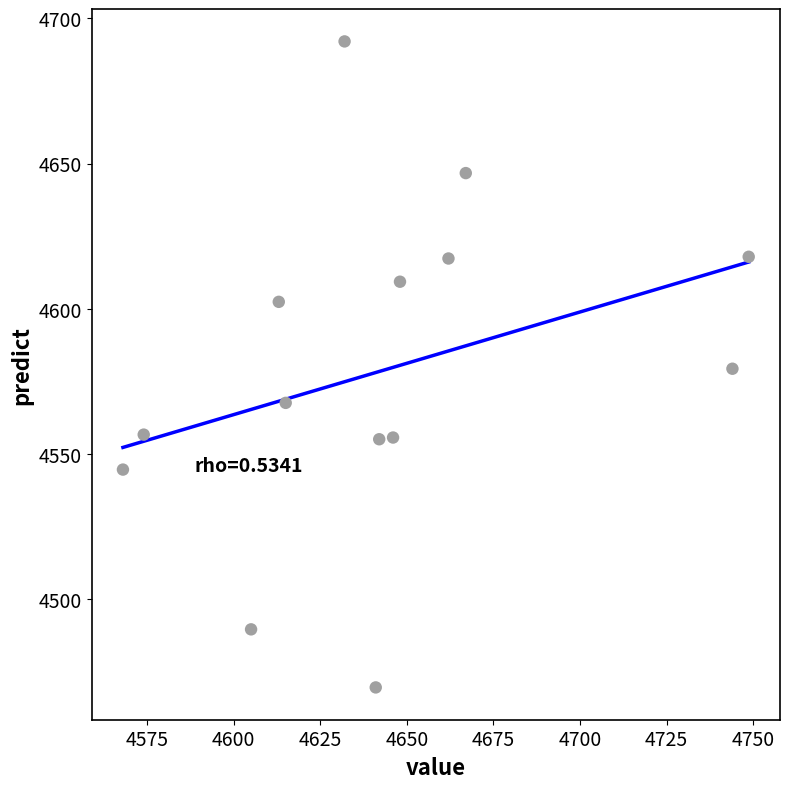

What is the range of X values (max minus min)?

180.7